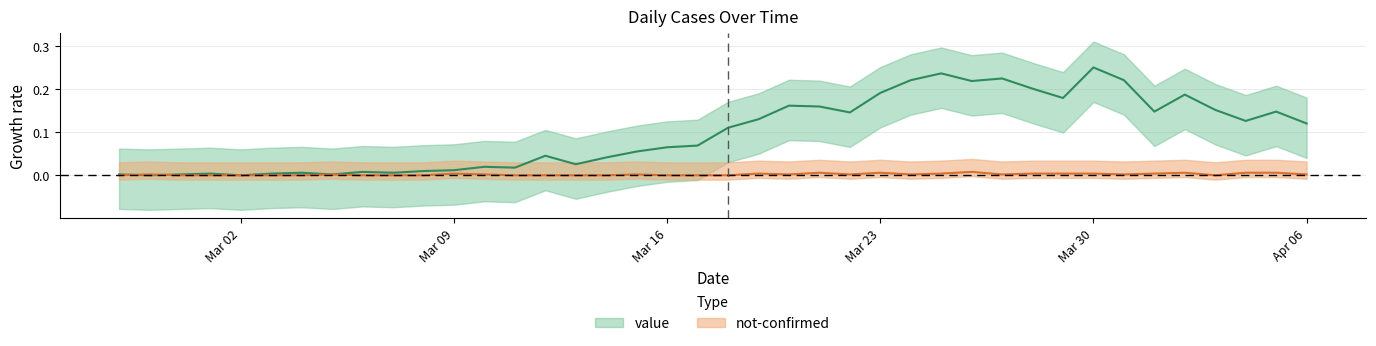

How many times do not-confirmed and value cross each other?

2